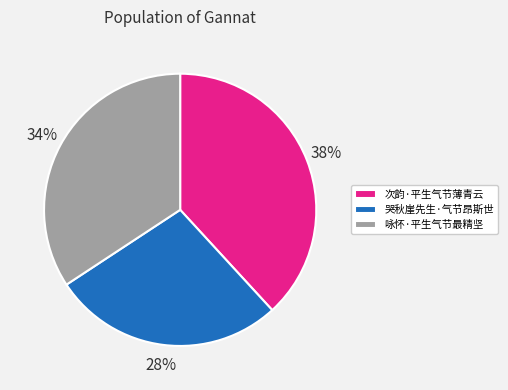

Is the sum of 次韵·平生气节薄青云 and 咏怀·平生气节最精坚 greater than half?

Yes